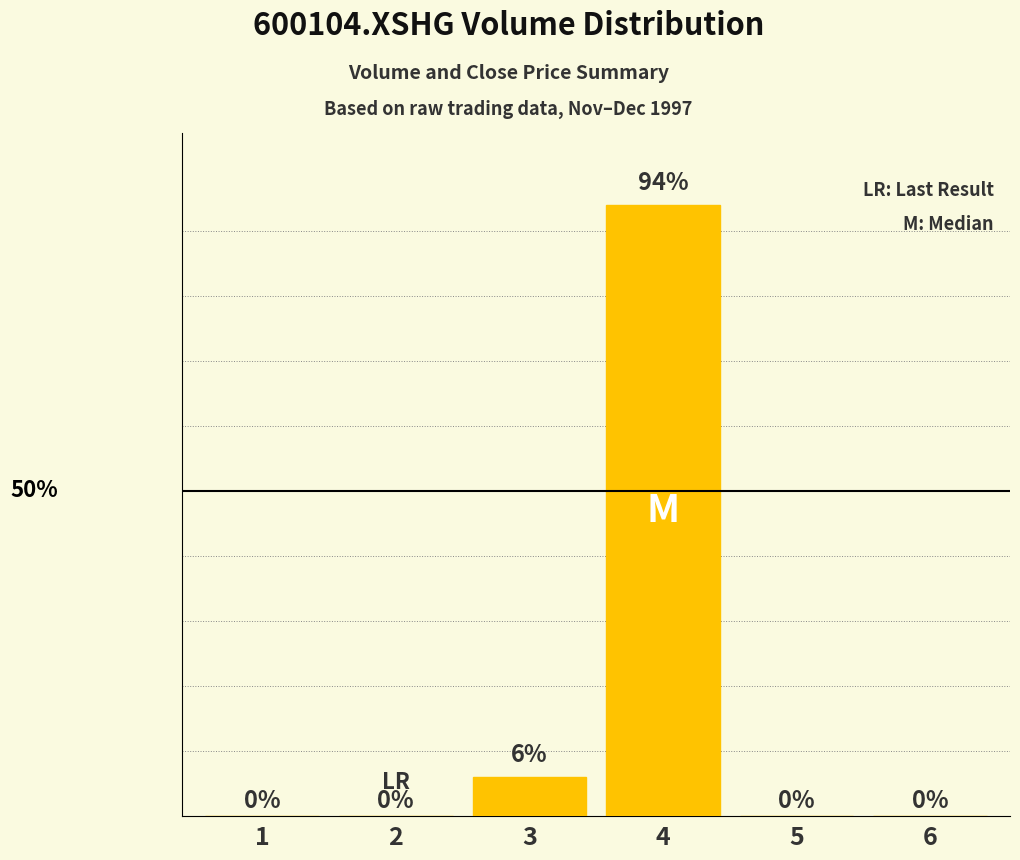

What is the difference between the second highest and second lowest values?

6